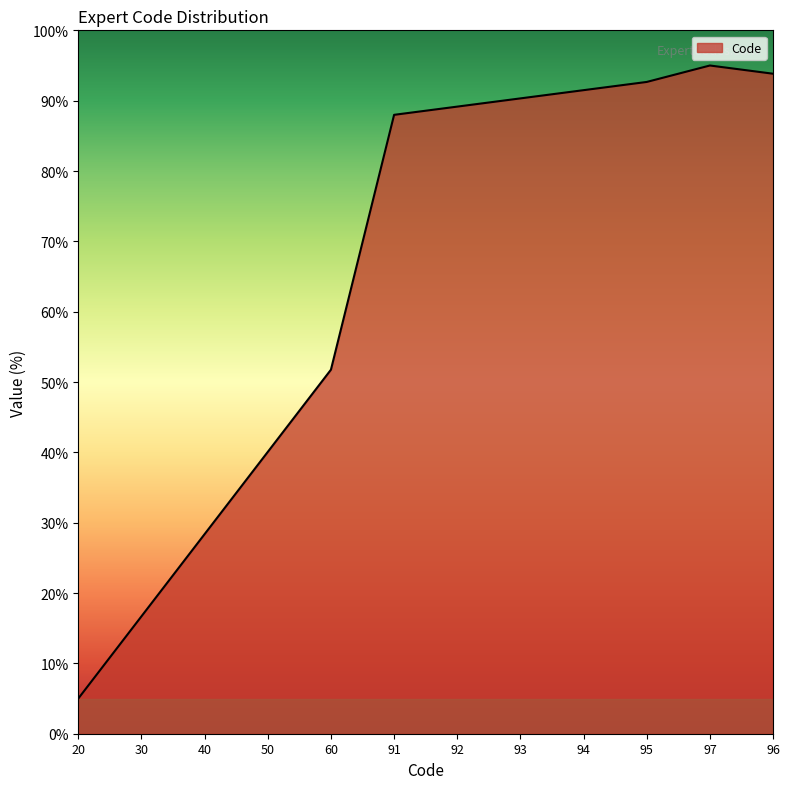

What is the difference between the maximum and minimum values?

90.0